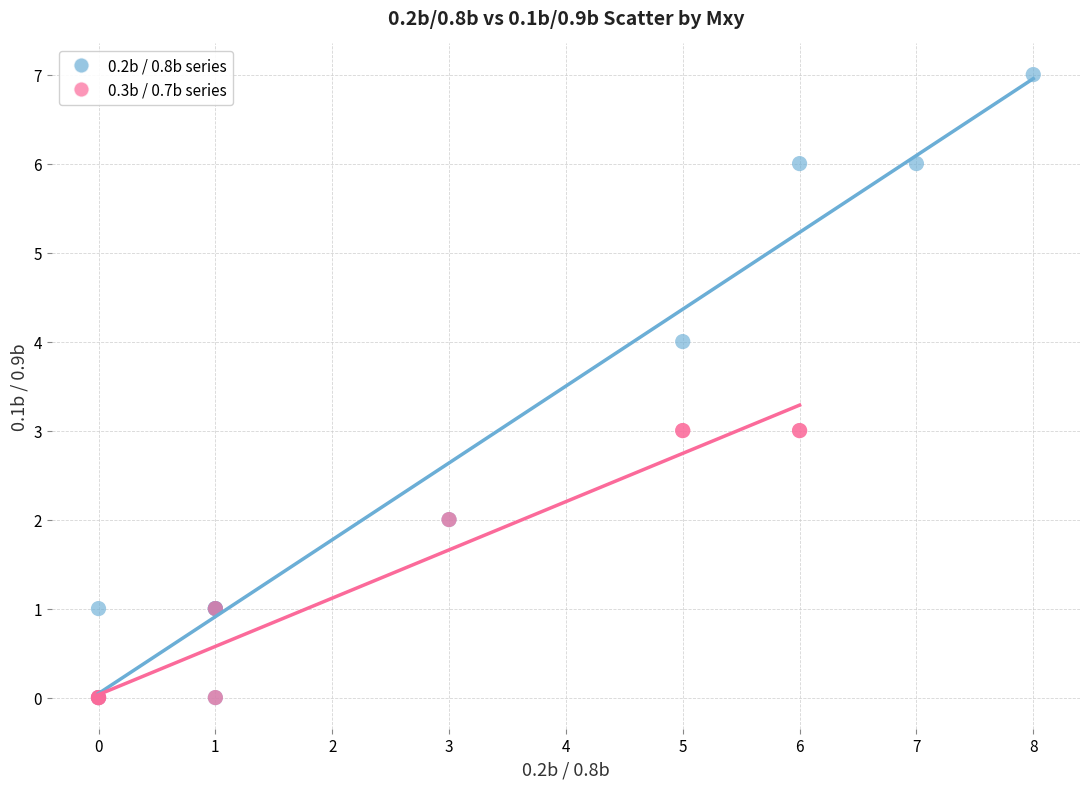

Which series contains the highest Y value?

0.2b / 0.8b series